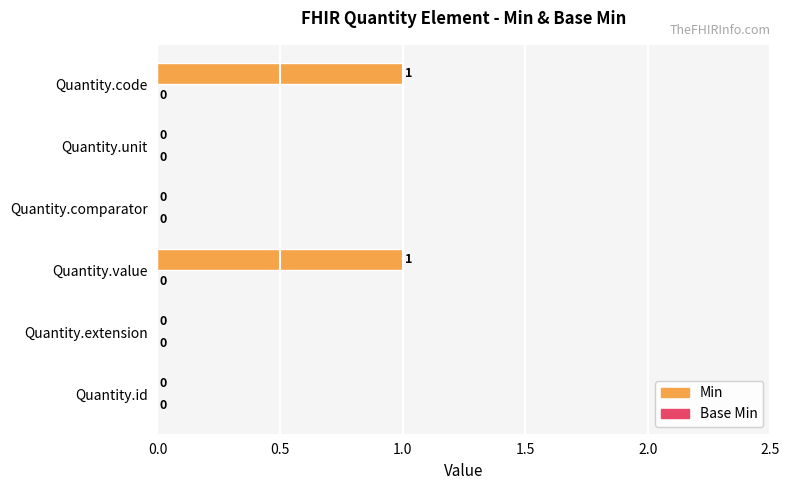

Between Quantity.comparator and Quantity.code, which is larger?

Quantity.code